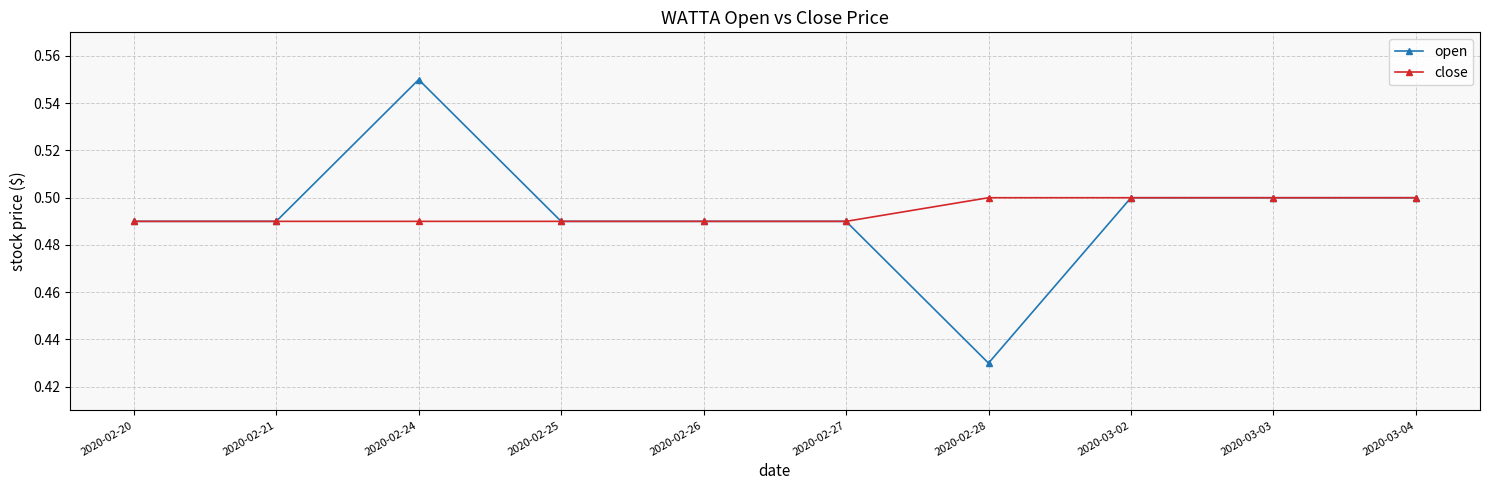

How many distinct data groups are displayed?

2